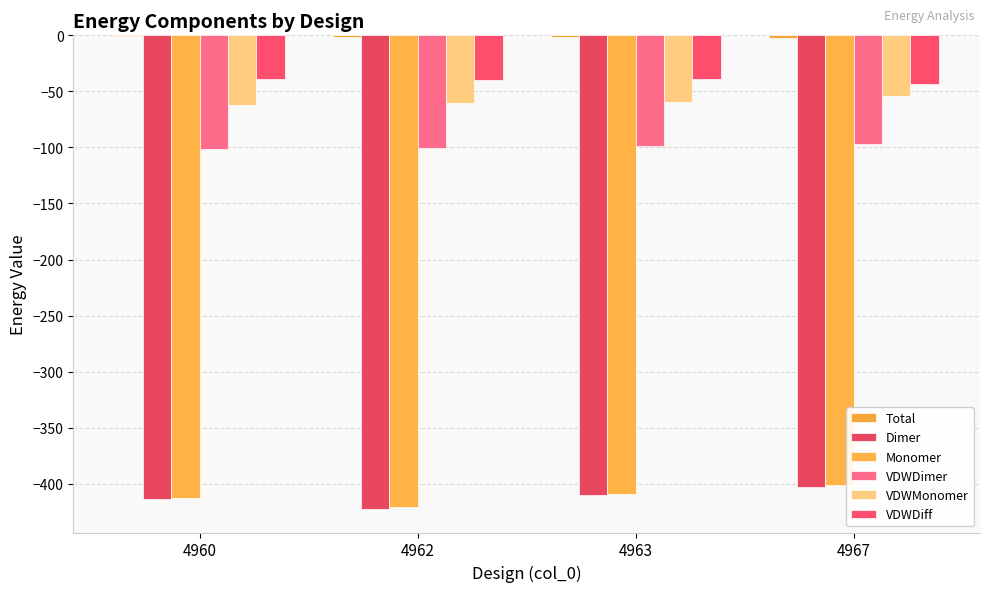

At which category does the chart reach its minimum across all series?

4962